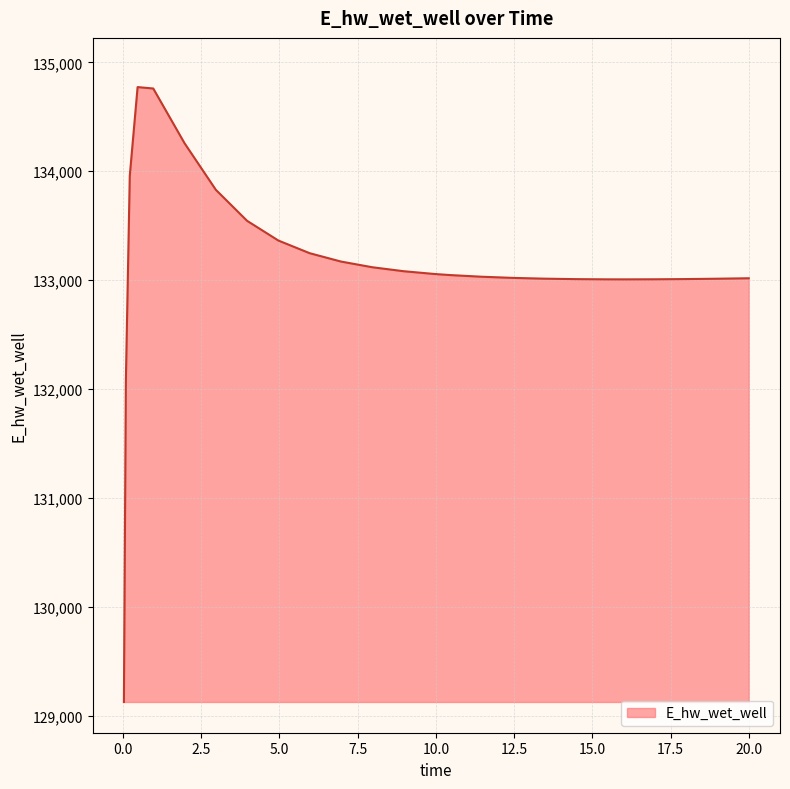

What is the smallest value displayed?

129124.4